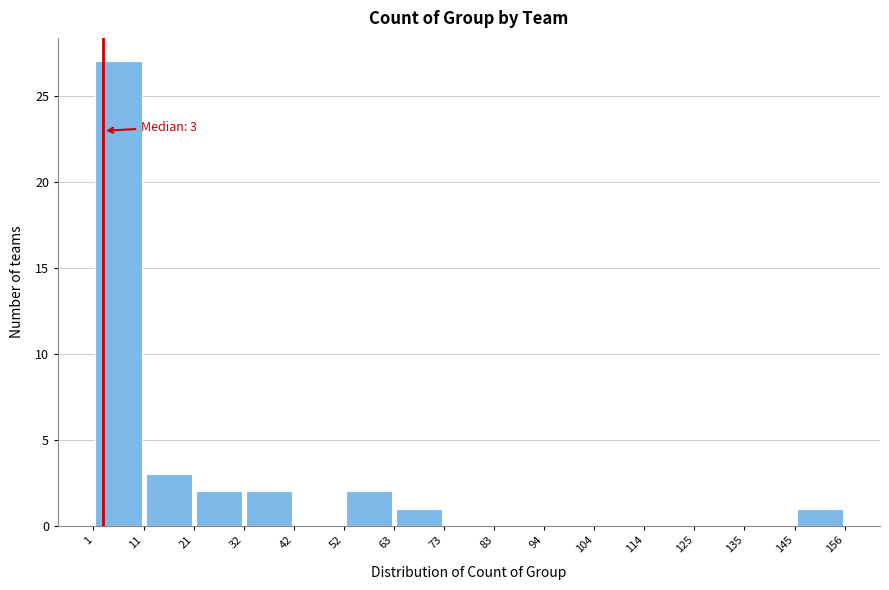

Which range on the x-axis has the tallest bar?

1 to 11